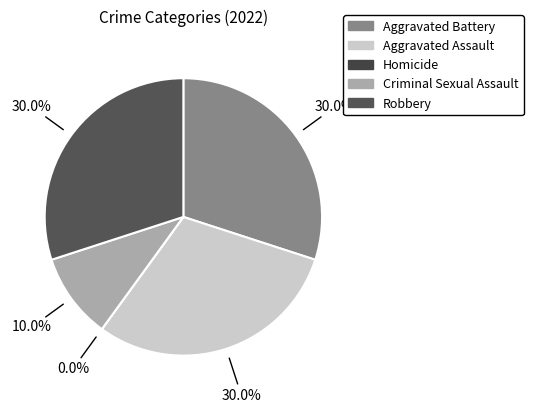

To the nearest percent, what portion does Aggravated Assault represent?

30%